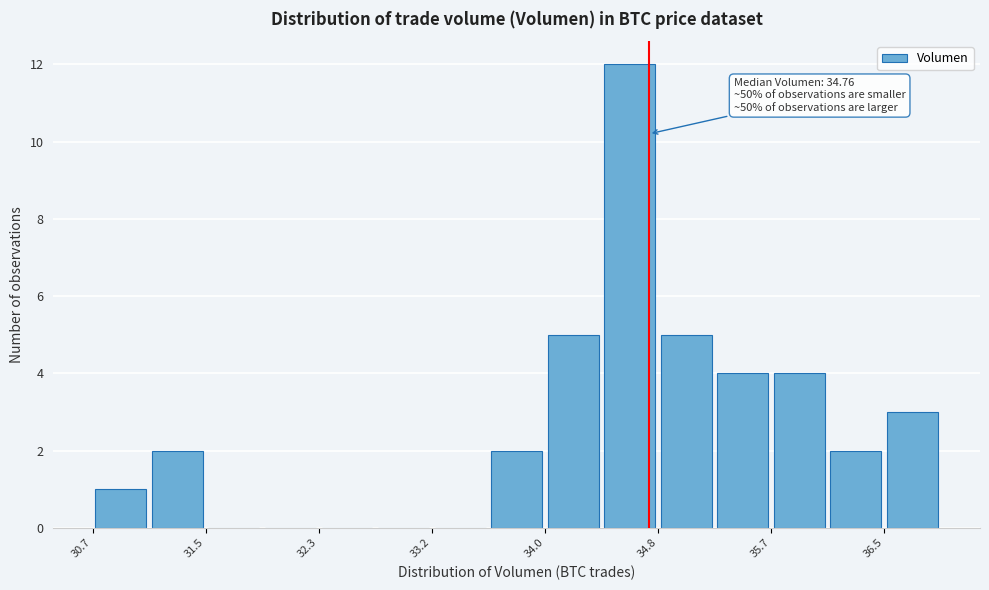

Which range on the x-axis has the tallest bar?

34.4 to 34.8